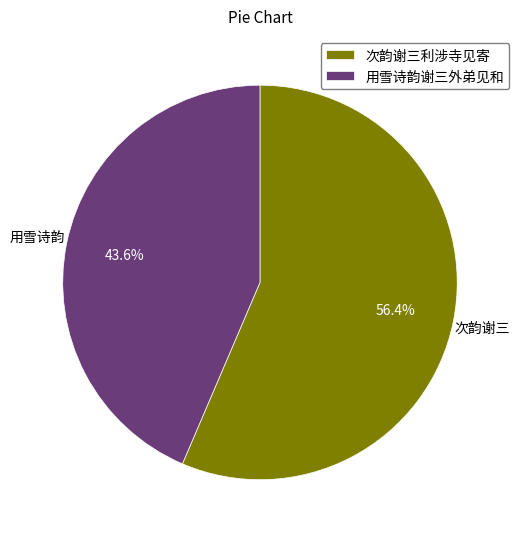

What is the largest slice in the pie chart?

次韵谢三利涉寺见寄